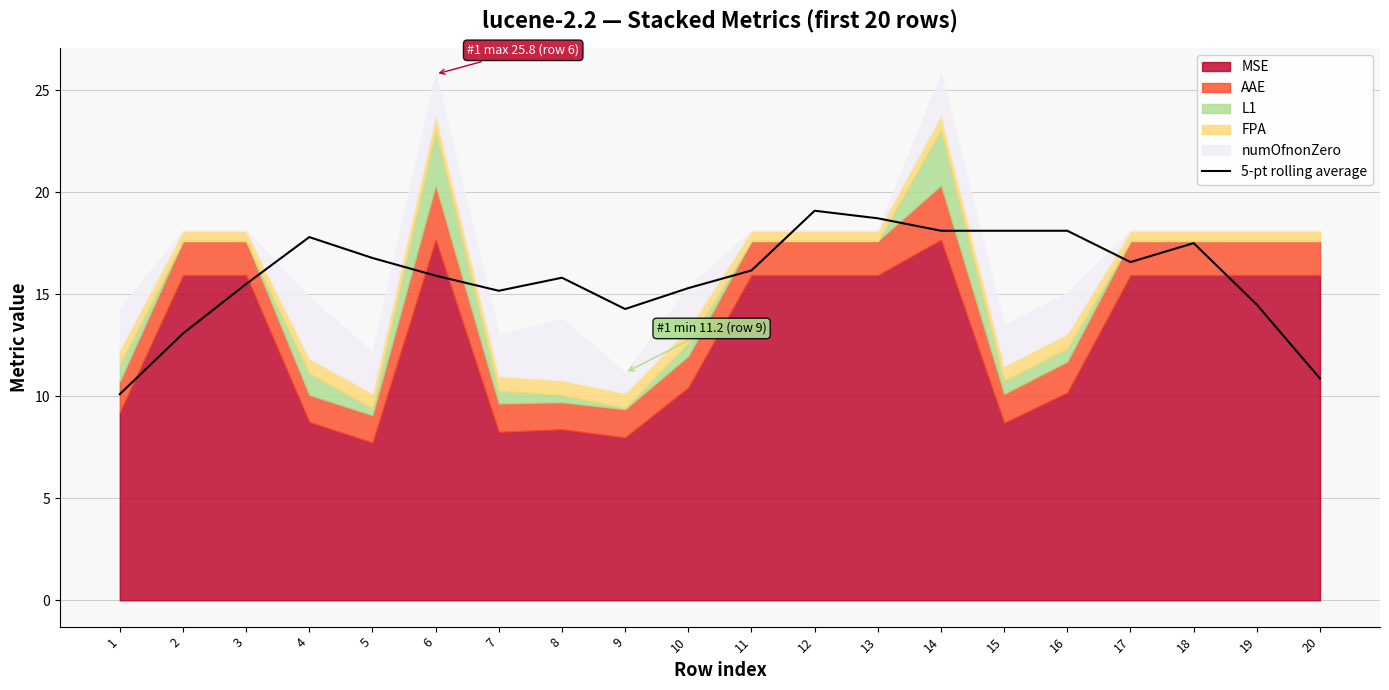

What is the minimum value shown in the chart?

10.1